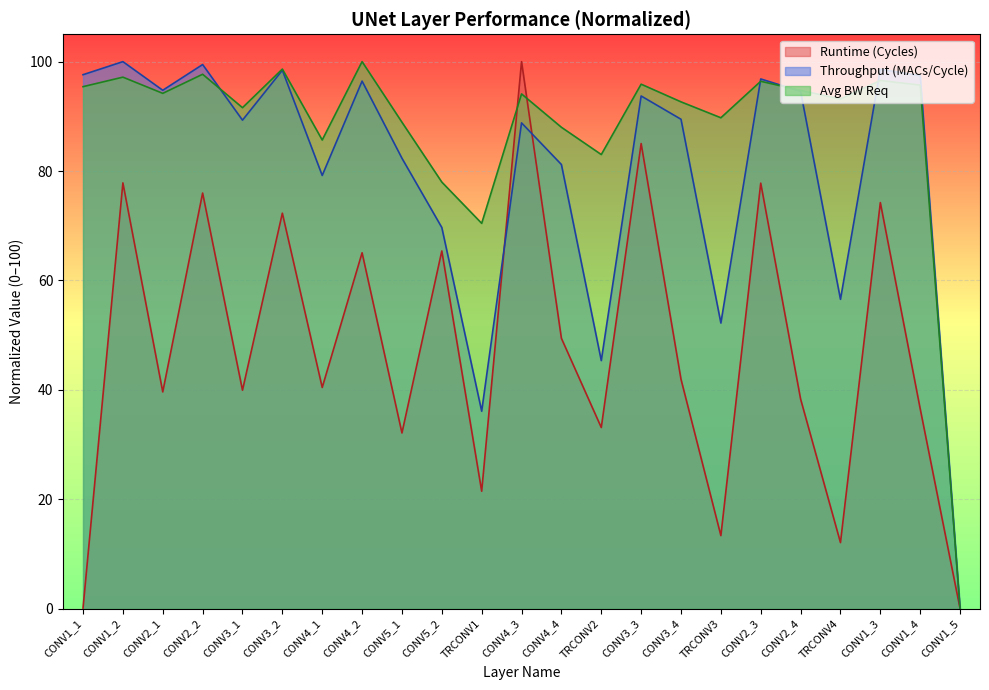

What is the label of the 15th point from the left?

CONV3_3